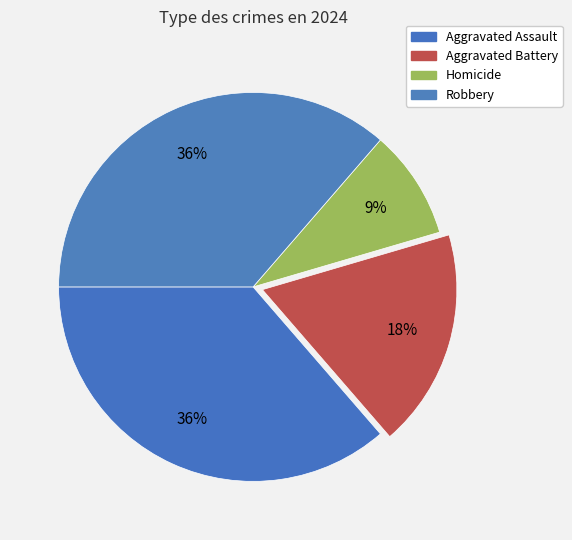

Count the number of slices in the pie.

4